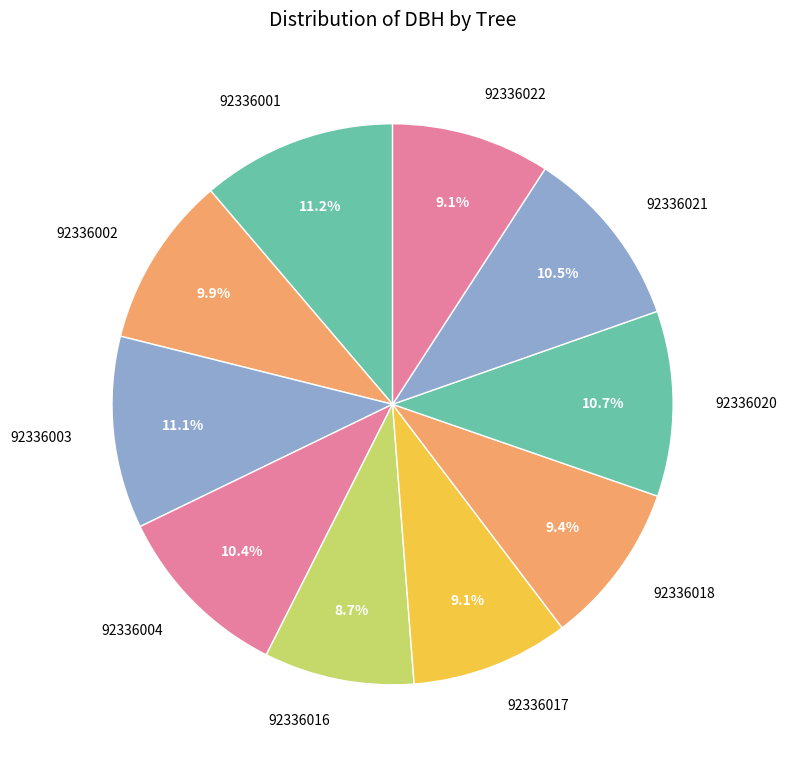

Combined, what portion of the pie is 92336004 and 92336017?

19.5%